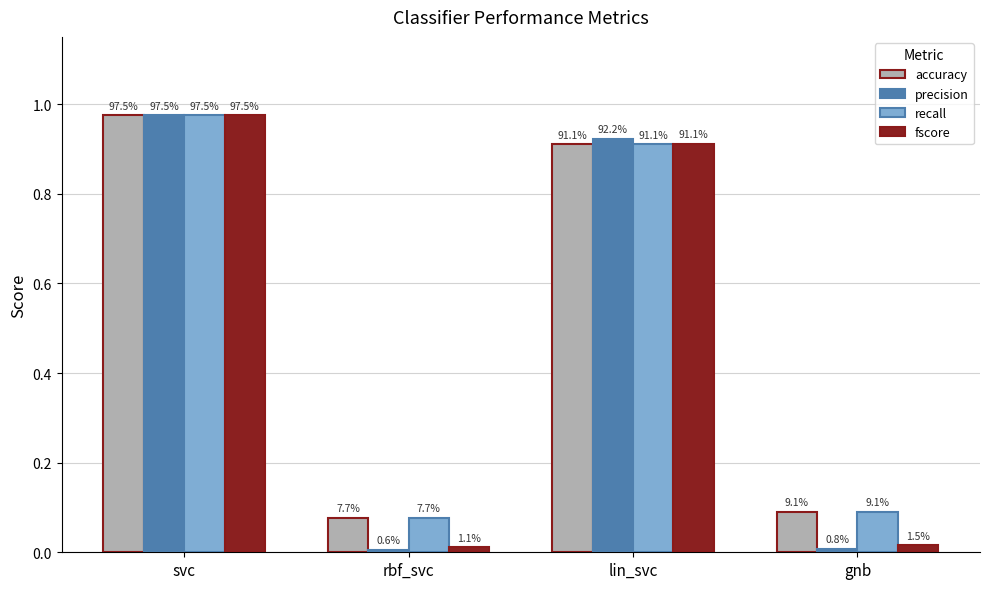

At how many categories does at least one series exceed 0?

4